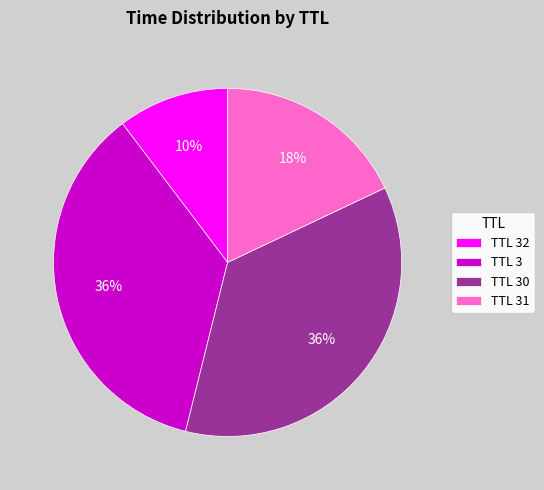

Which slice is the smallest?

TTL 32